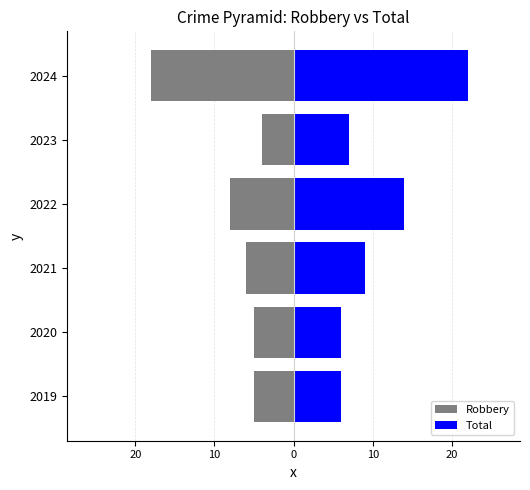

List the series in order of their overall mean, lowest first.

Robbery, Total